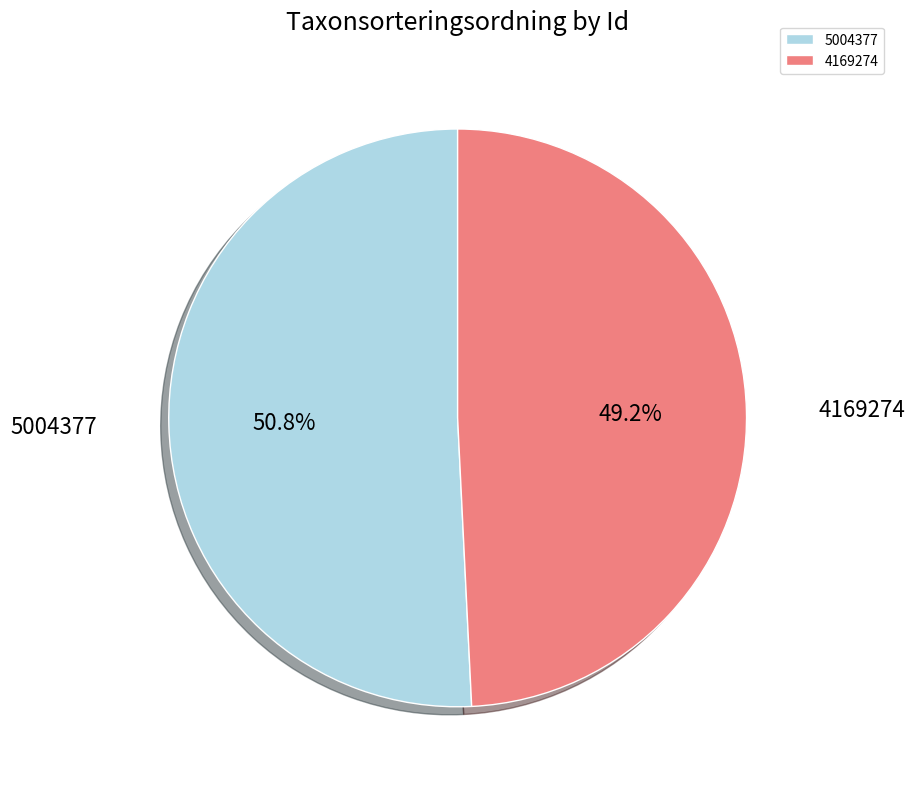

Which slice is the largest?

5004377